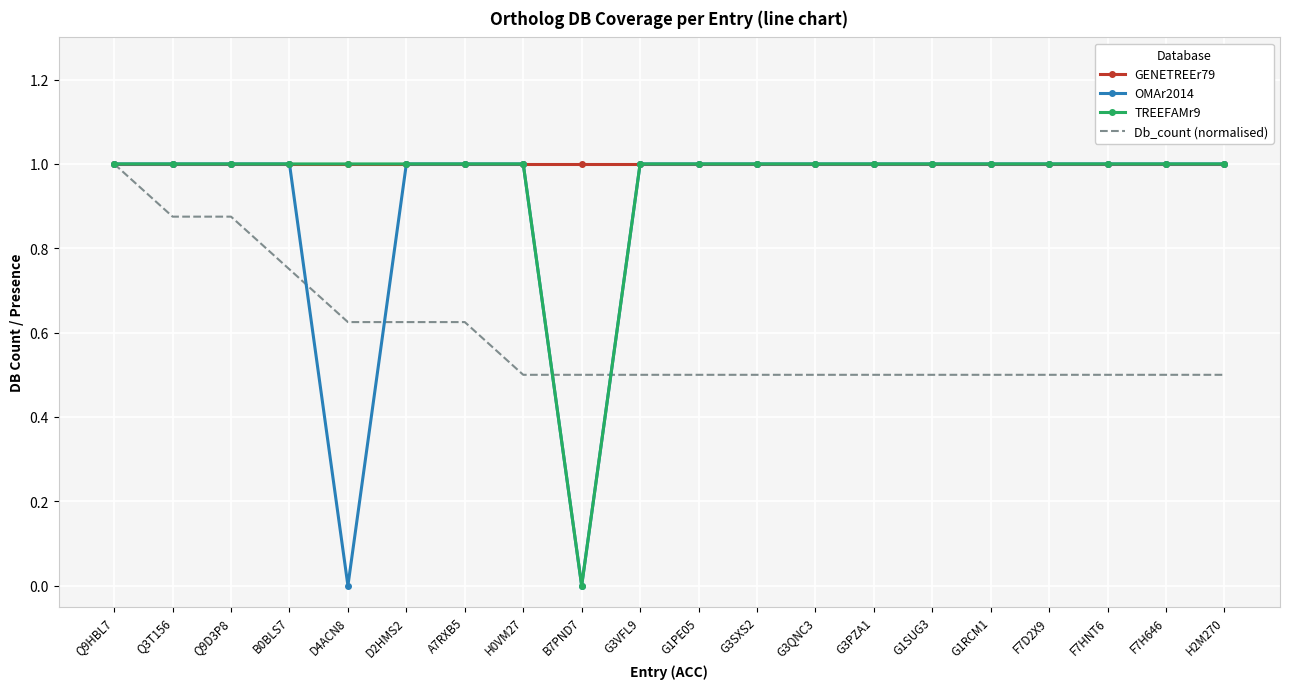

What position from the left is B7PND7?

9